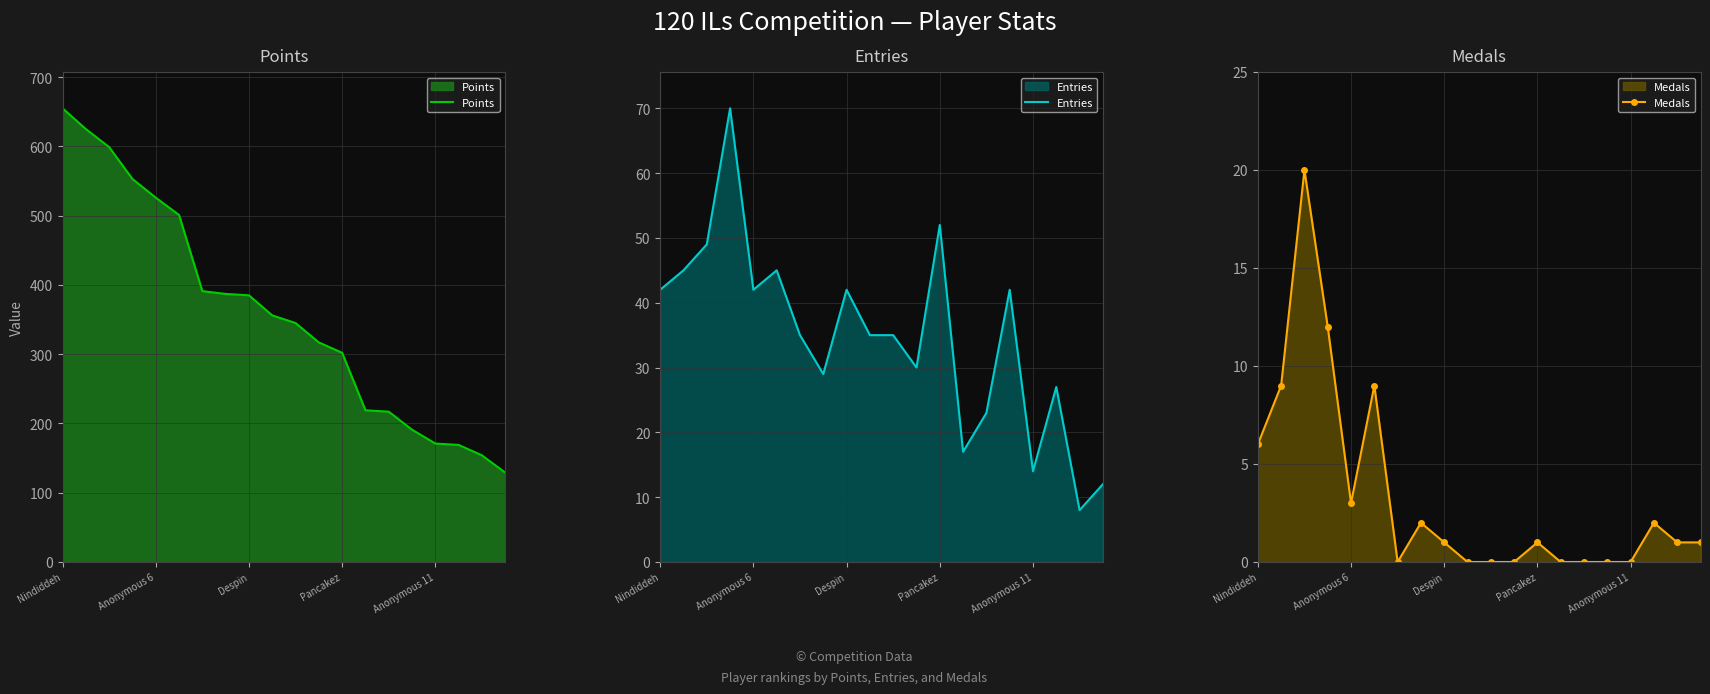

True or false: Medals and Points cross at least once.

False